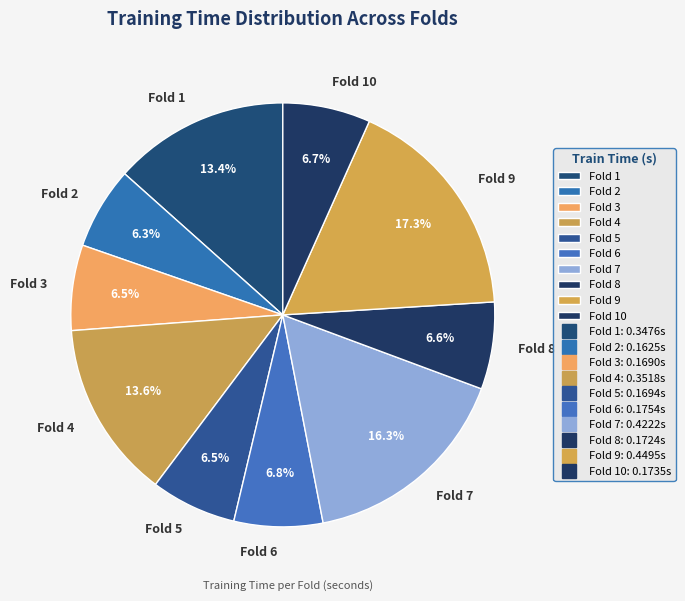

To the nearest percent, what is the difference between the Fold 8 and Fold 4 slice percentages?

7%